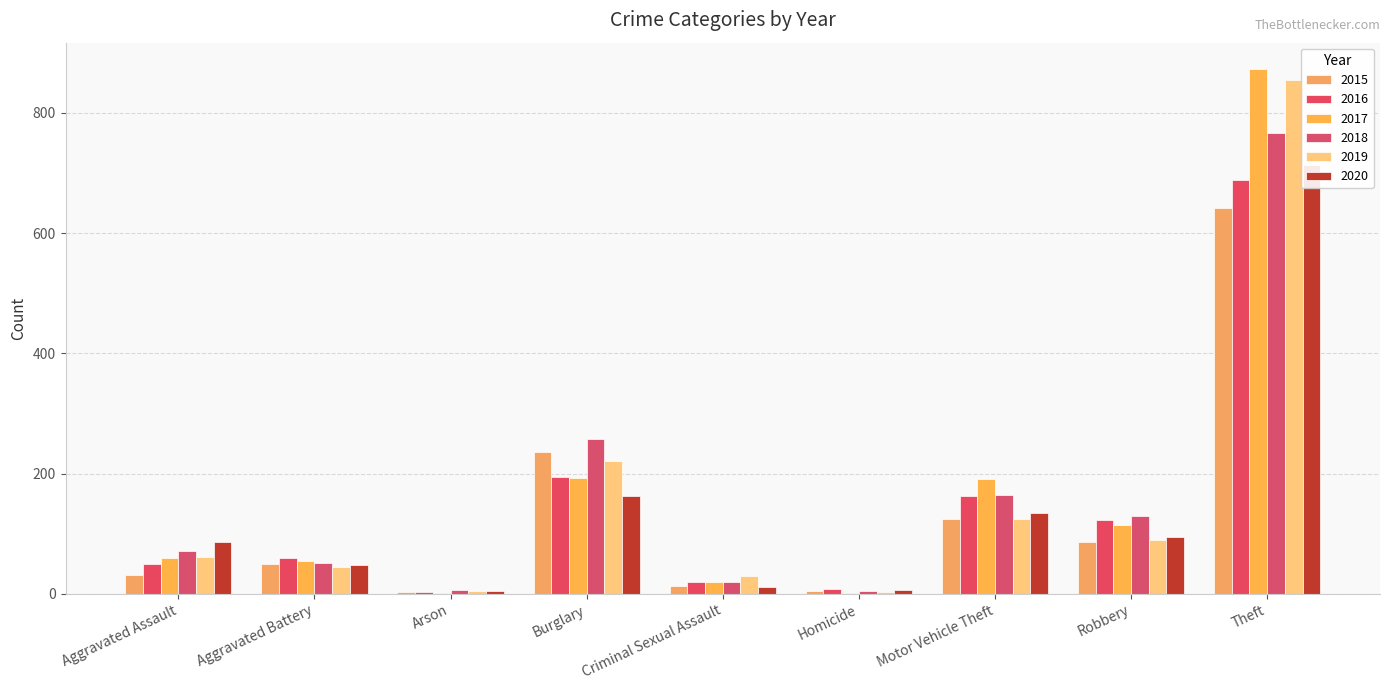

True or false: 2016 has a value of 50 at Aggravated Assault.

True